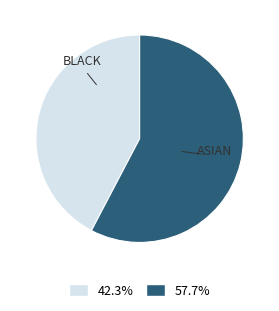

Is there any slice that represents more than half of the pie?

Yes